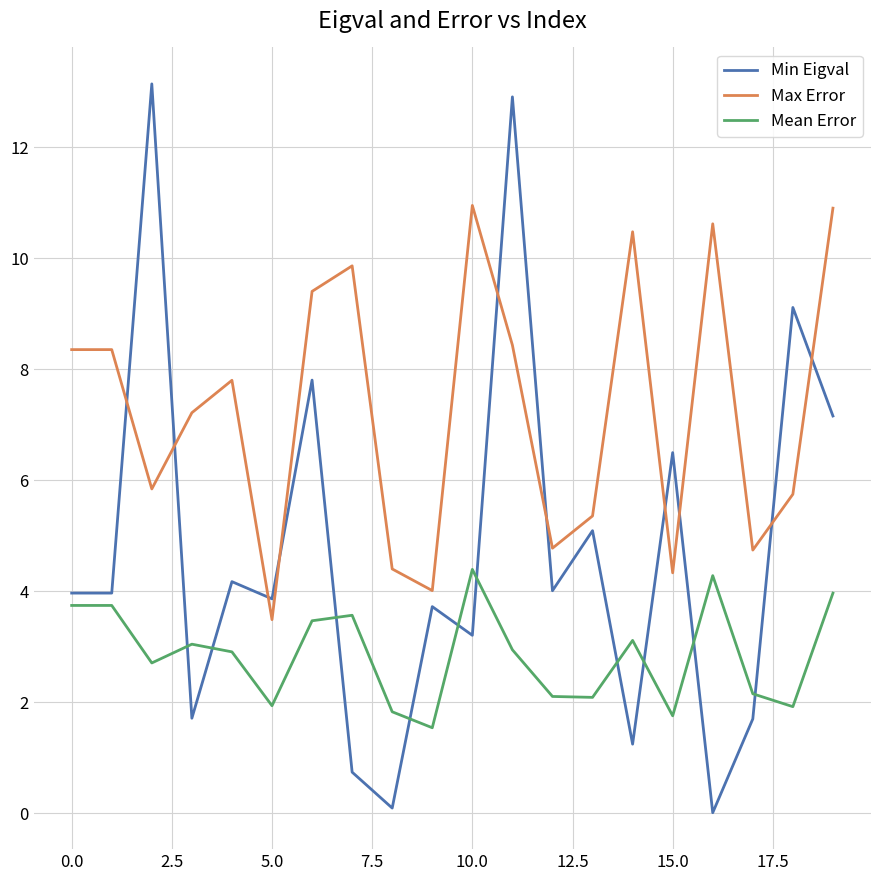

Rank the series by their maximum value, from highest to lowest.

Min Eigval, Max Error, Mean Error